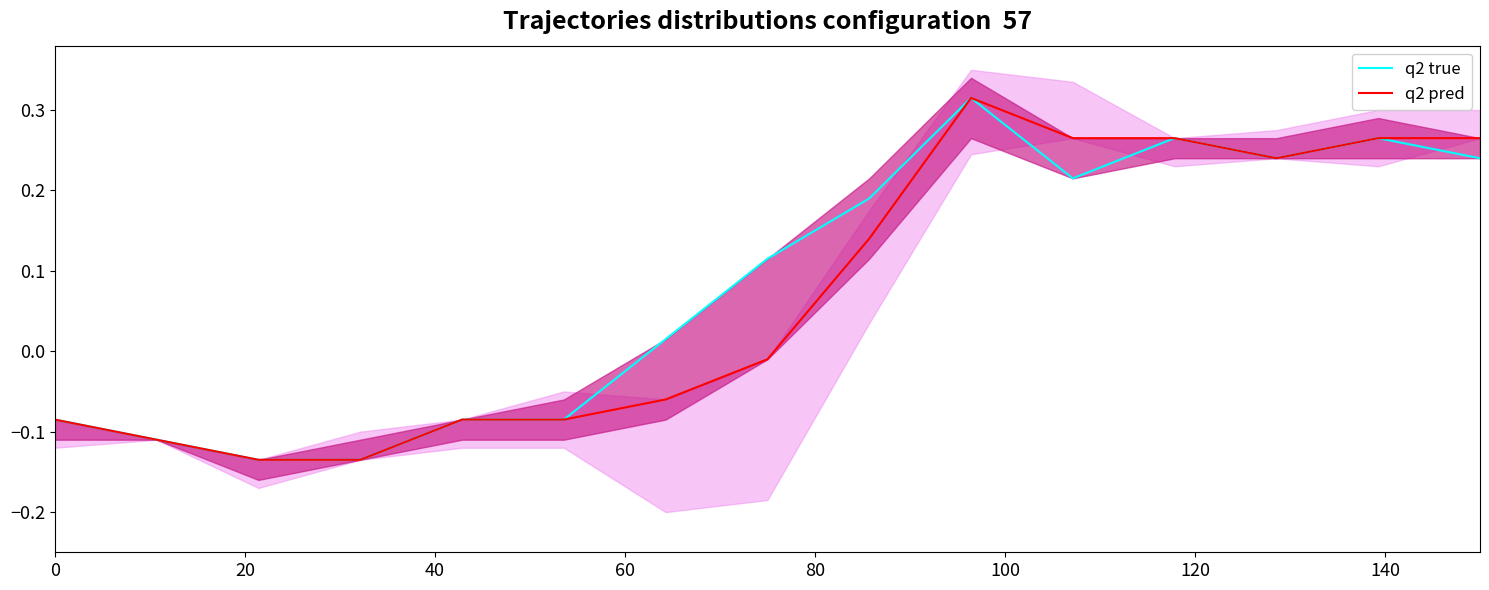

Which series has the largest total across all categories?

q2 true